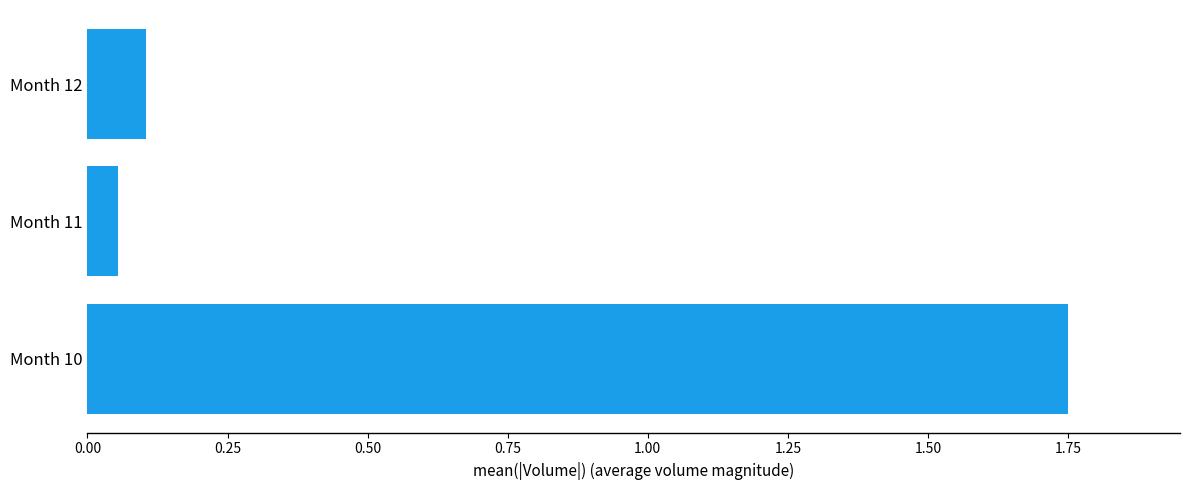

Rank the categories by value from highest to lowest.

Month 10, Month 12, Month 11